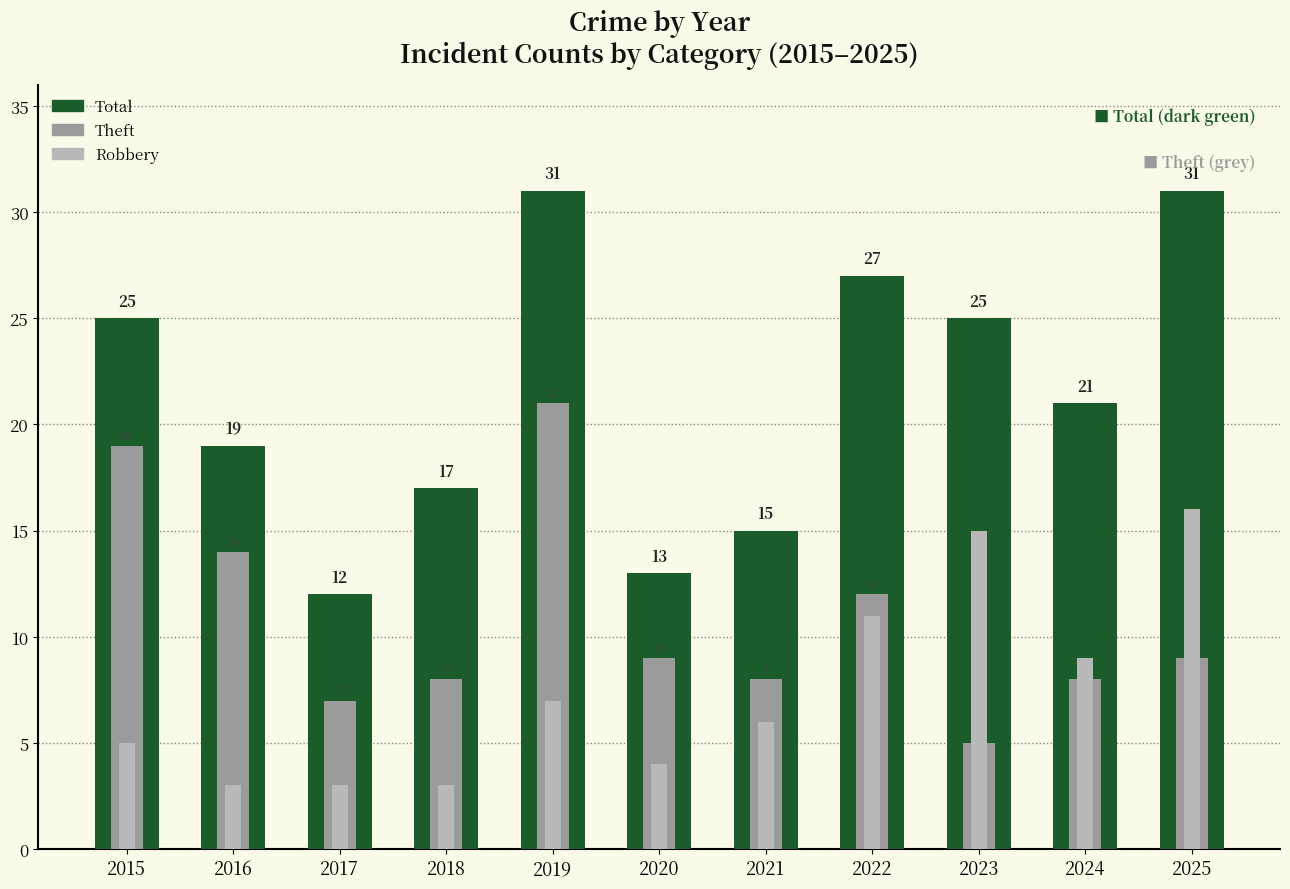

What is the greatest value displayed?

31